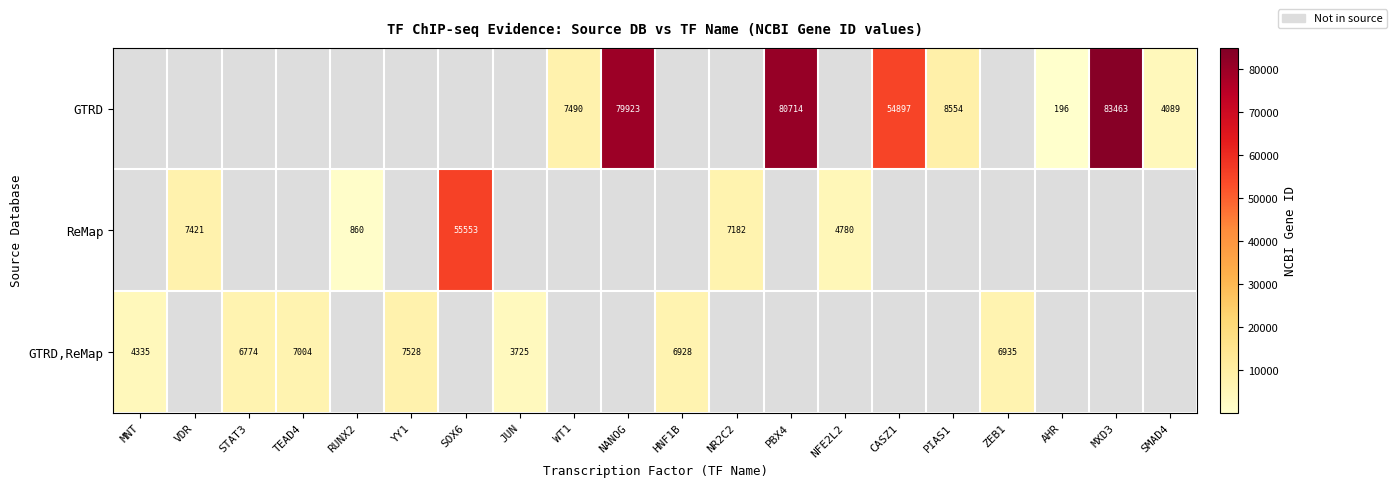

At which category is the sum across all series the highest?

MXD3